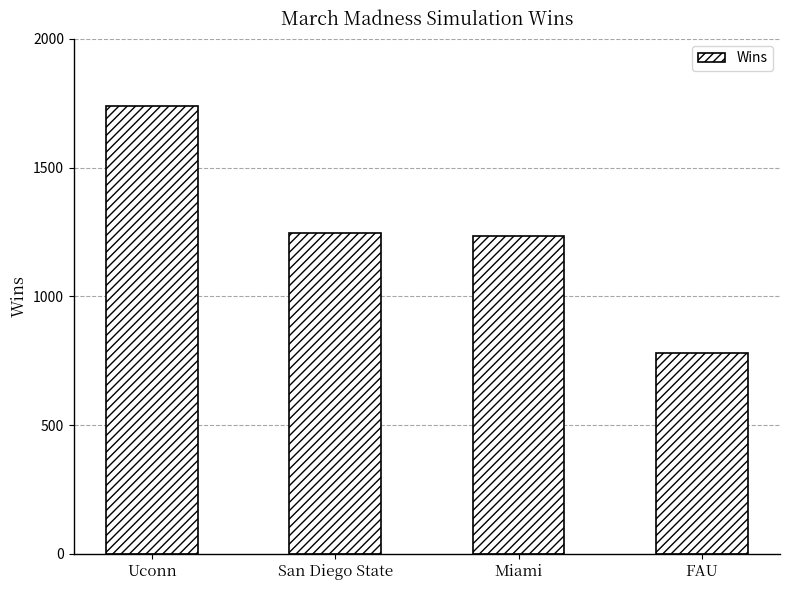

What is the approximate value at Uconn, to the nearest 100?

1700